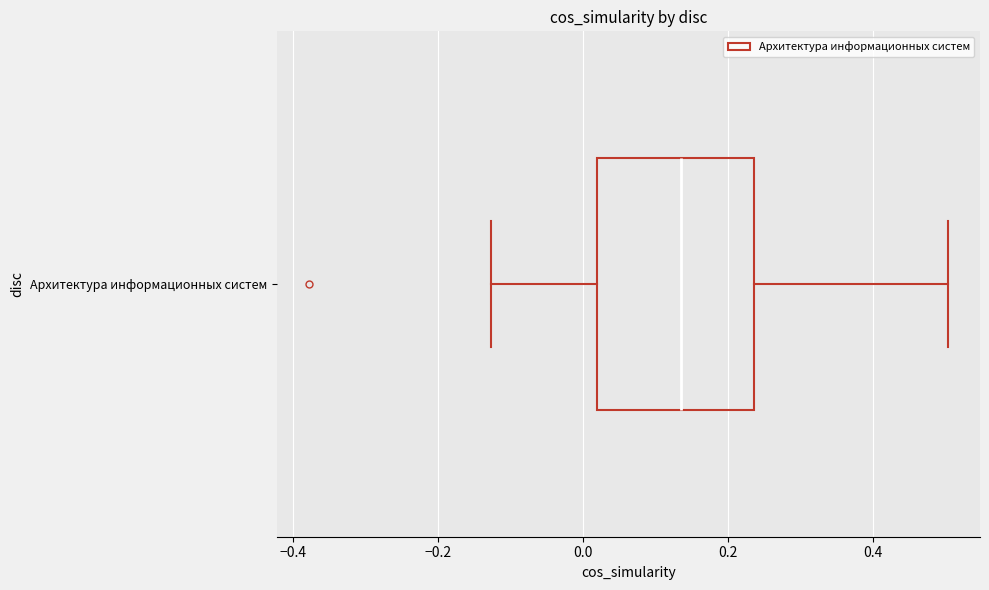

Read this box plot against the x-axis: the position of the median line, the range covered by the box, and the ends of both whiskers. The values are not printed on the chart, so give them approximately, as read against the axis.

median 0.14, box 0.02 to 0.24, whiskers -0.12 to 0.50